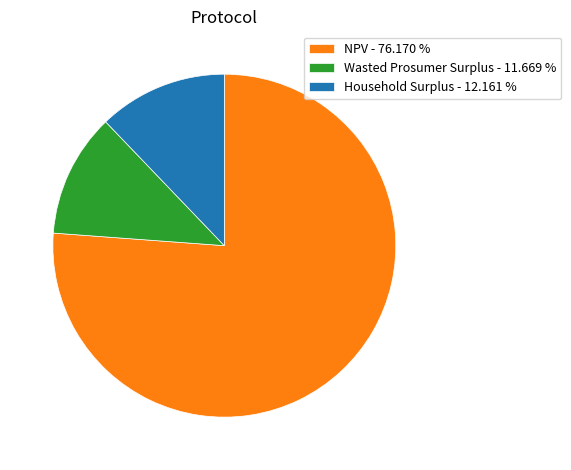

Which has a higher value, Wasted Prosumer Surplus or NPV?

NPV